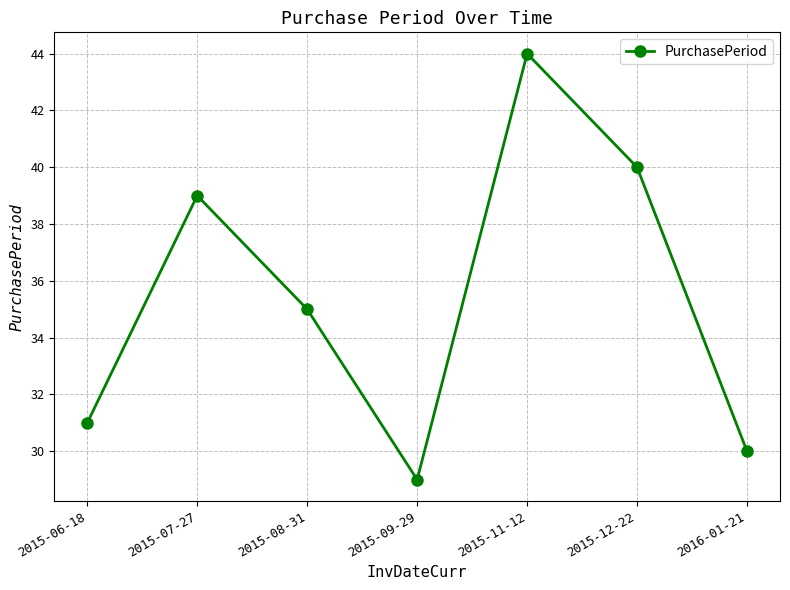

Is it true that the value at 2015-07-27 is 60?

False